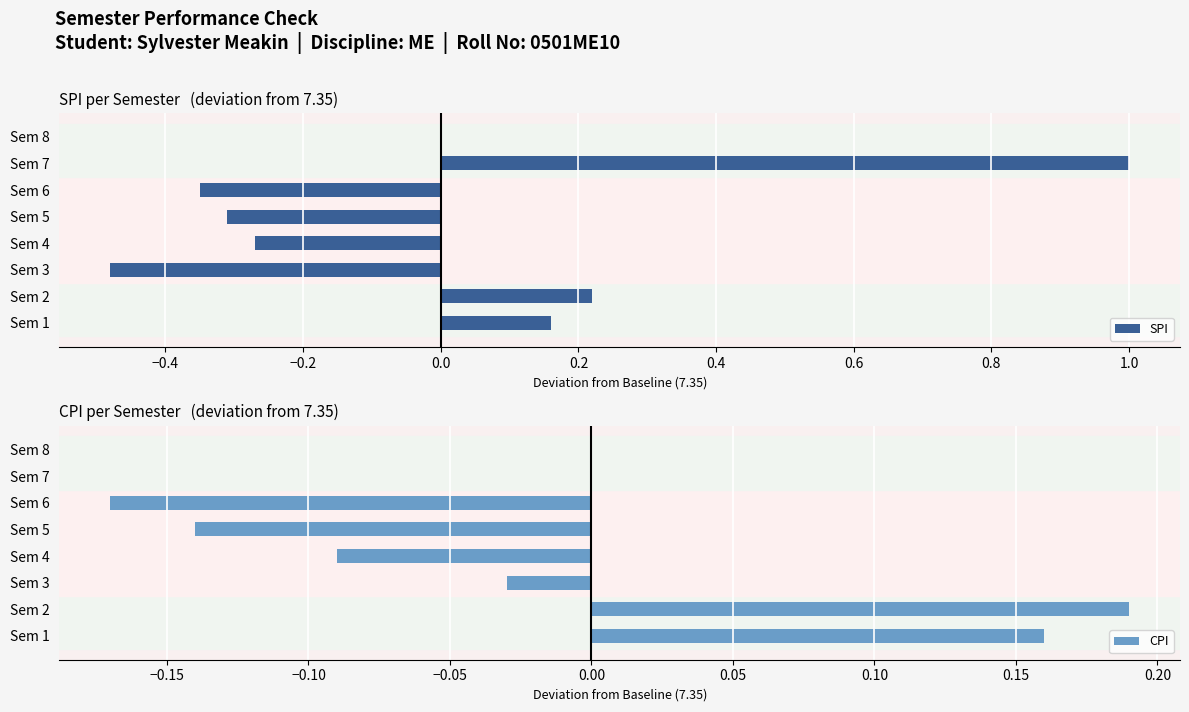

Rank the series by their average value, from highest to lowest.

SPI, CPI